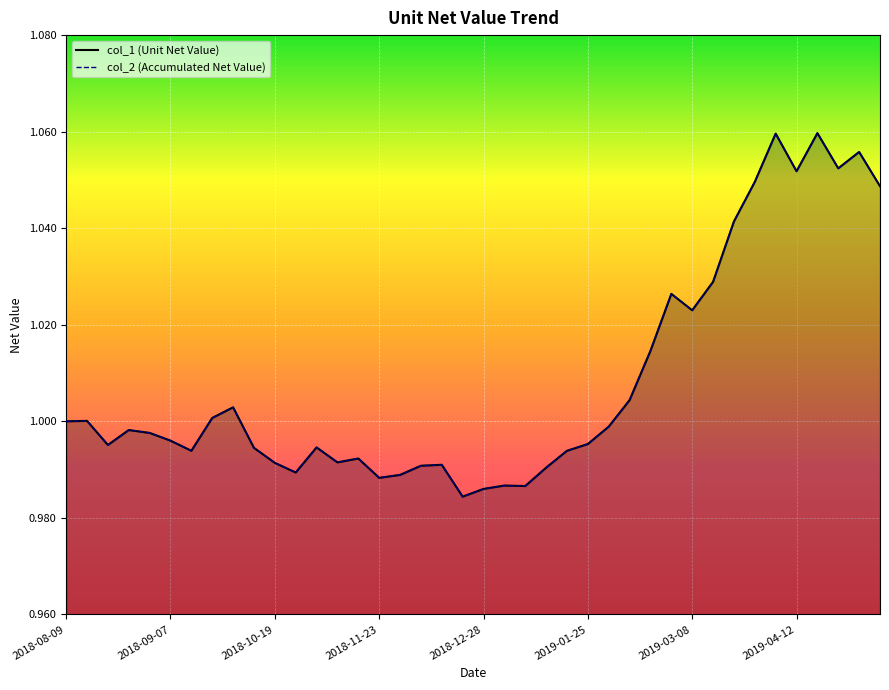

At which category is the sum across all series the highest?

36